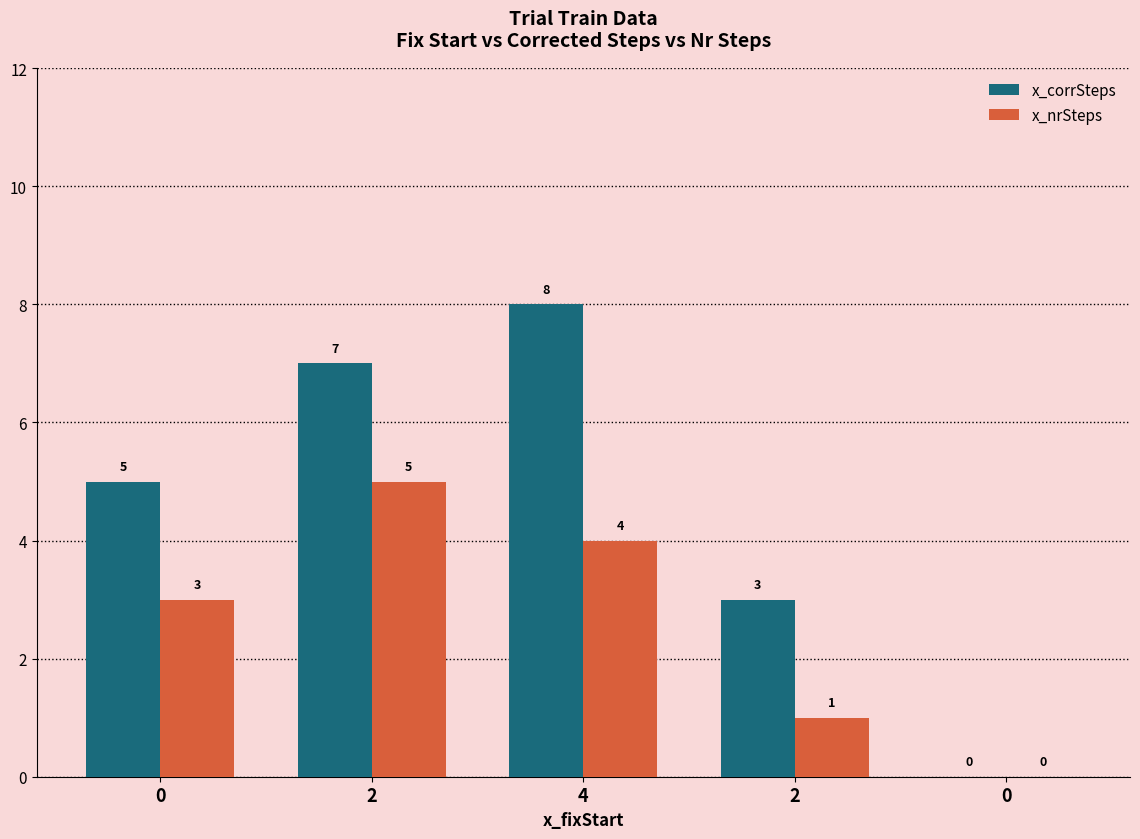

Between 2 and 4, which series saw the biggest shift?

x_corrSteps